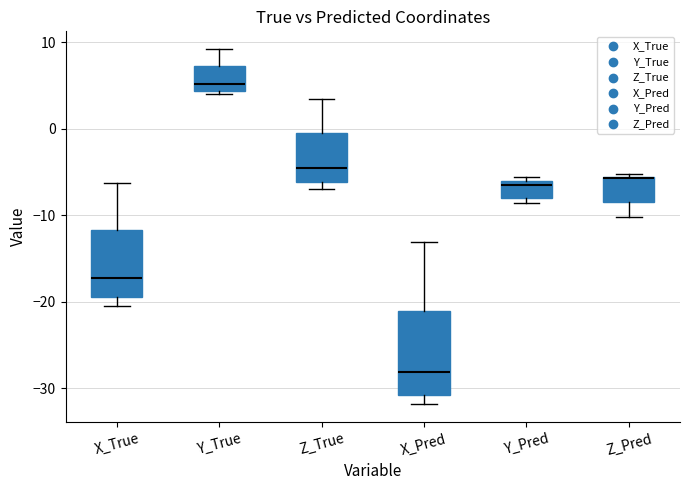

Where is the lower edge of the box for Z_Pred on the y-axis? The values are not printed on the chart, so give them approximately, as read against the axis.

-9